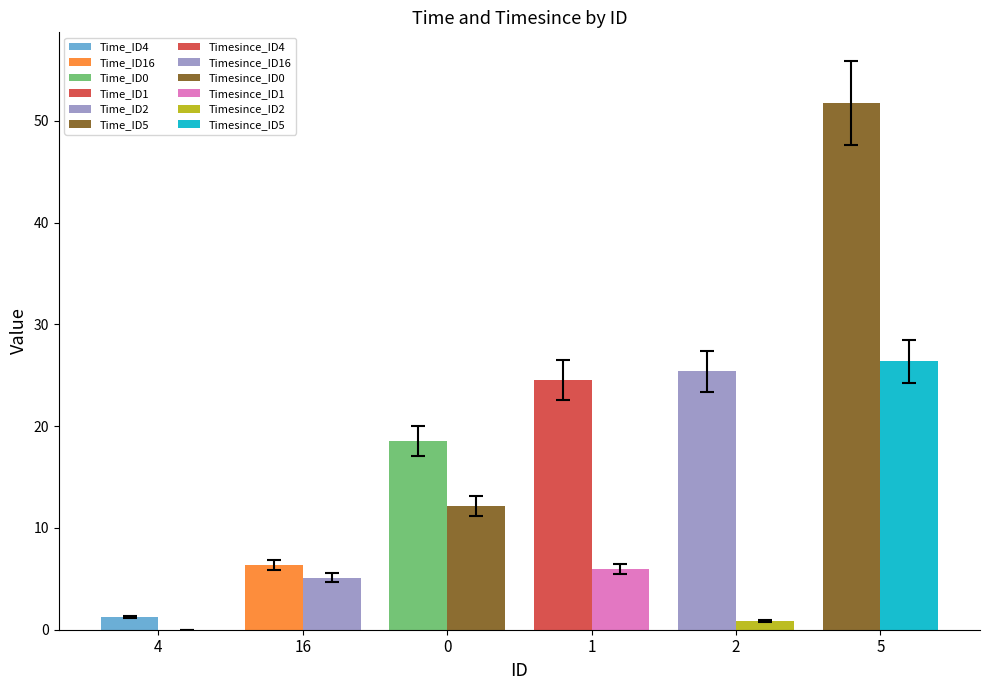

Rank the series by their maximum value, from lowest to highest.

Timesince, Time